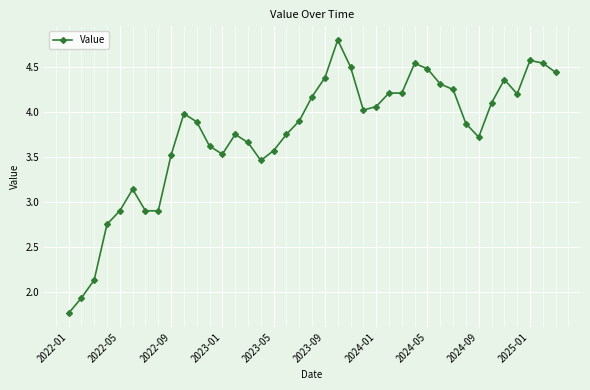

What is the greatest value displayed?

4.8